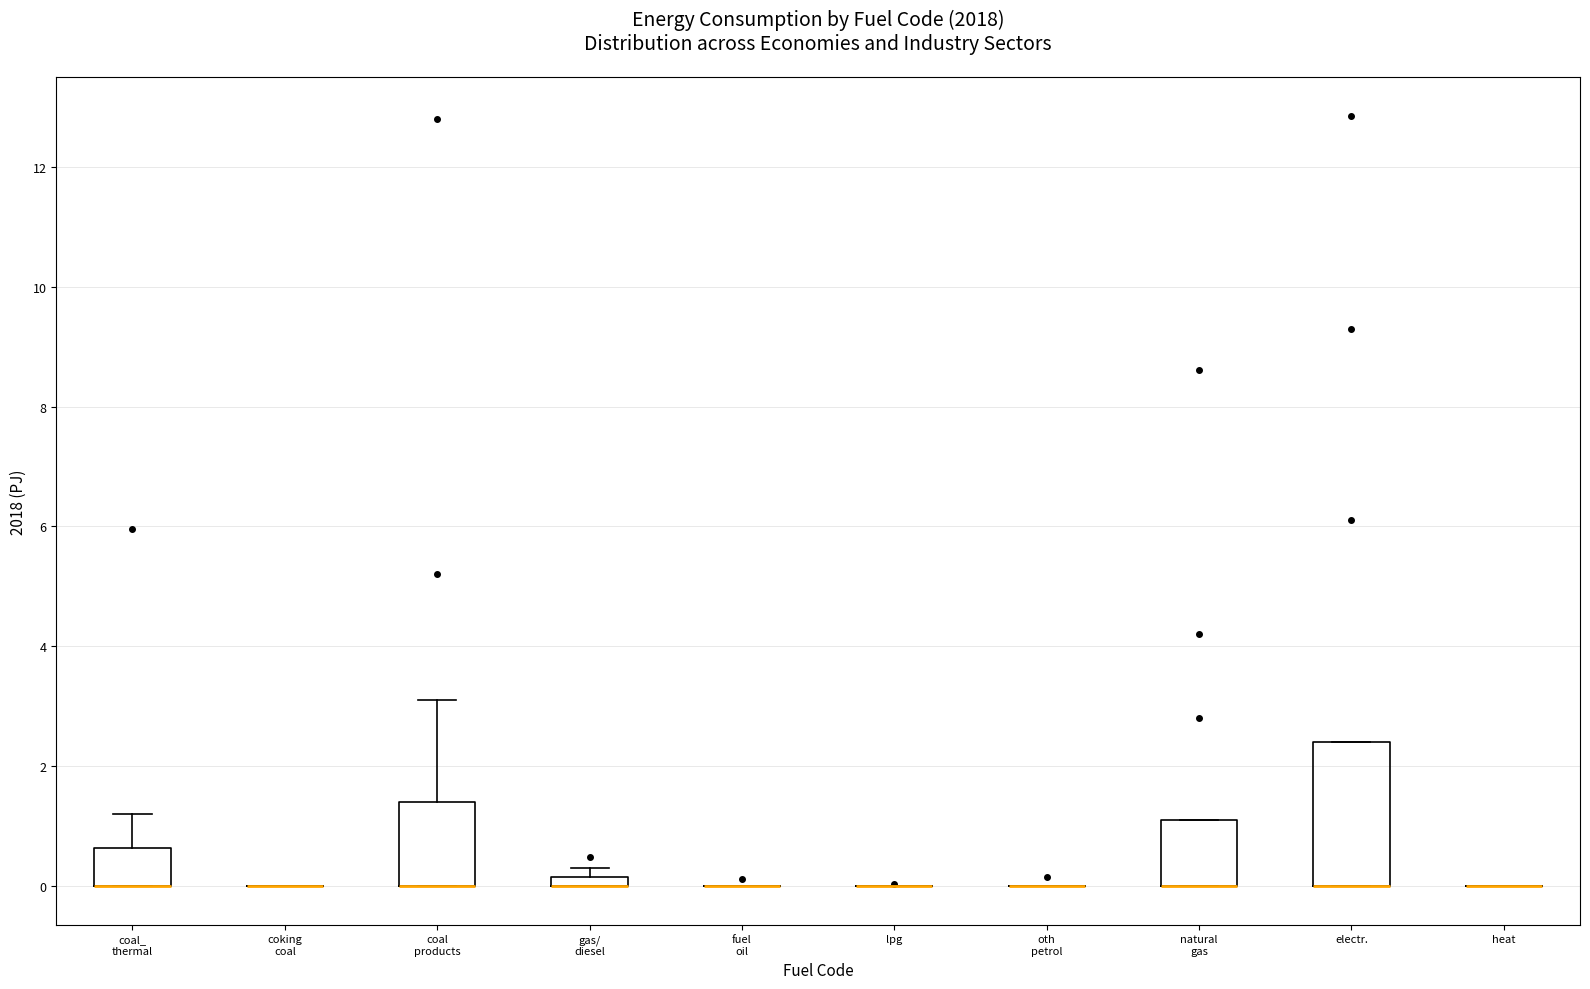

Which box is the tallest, from its lower edge to its upper edge?

electr.